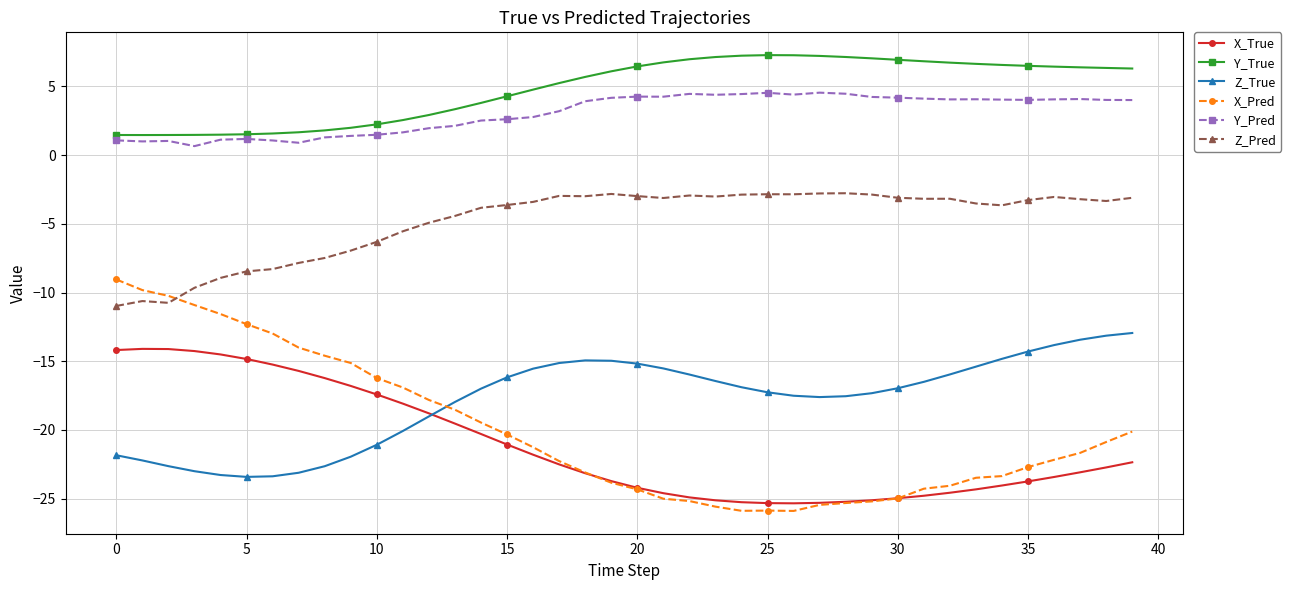

What is the value of the Y_True point at the 40th from the left?

6.3